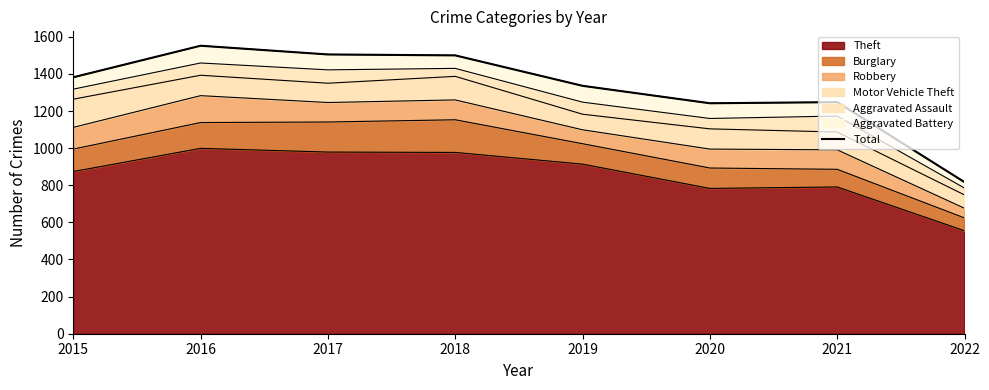

Where is the data nearest to the value 1184?

2020